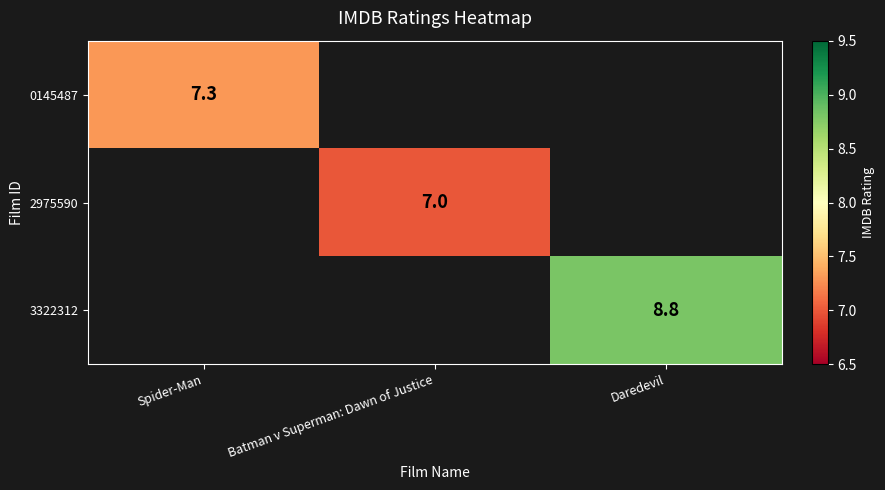

True or false: 0145487 has a value of 7.3 at Spider-Man.

True